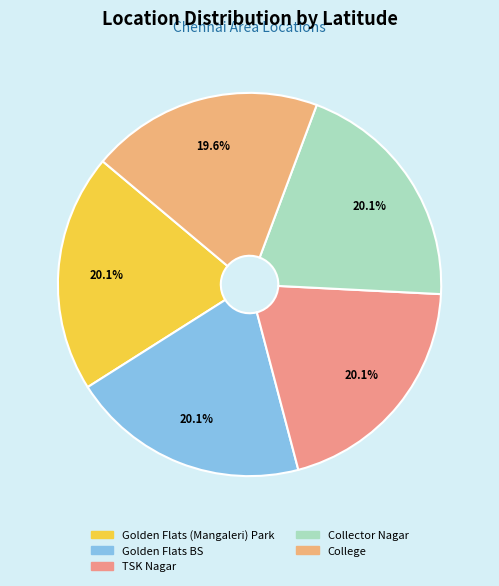

Is the sum of College and Golden Flats (Mangaleri) Park greater than half?

No